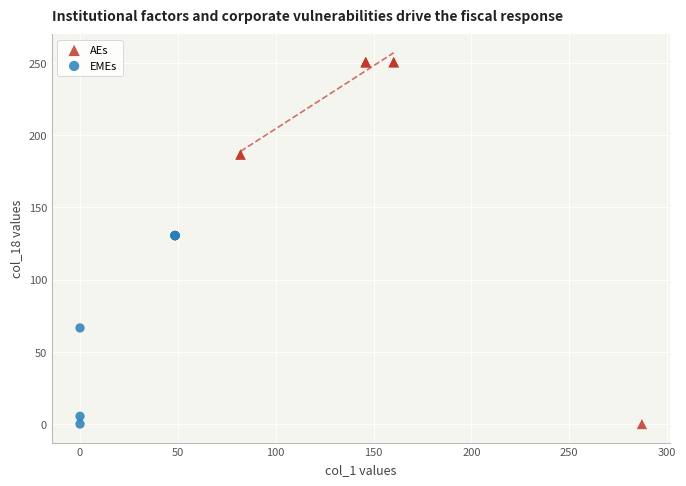

Which series has the widest spread of Y values?

AEs